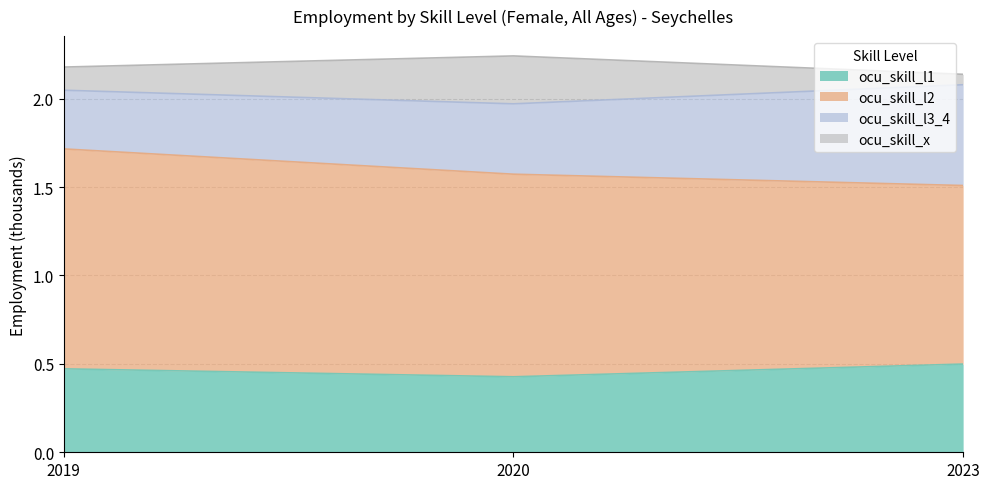

True or false: ocu_skill_l1 has a value of 0.3 at 2020.

False